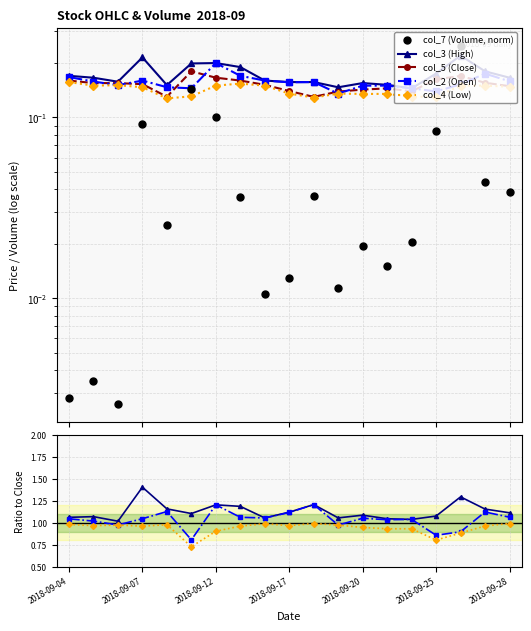

Which series contains the highest Y value?

col_3 (High)